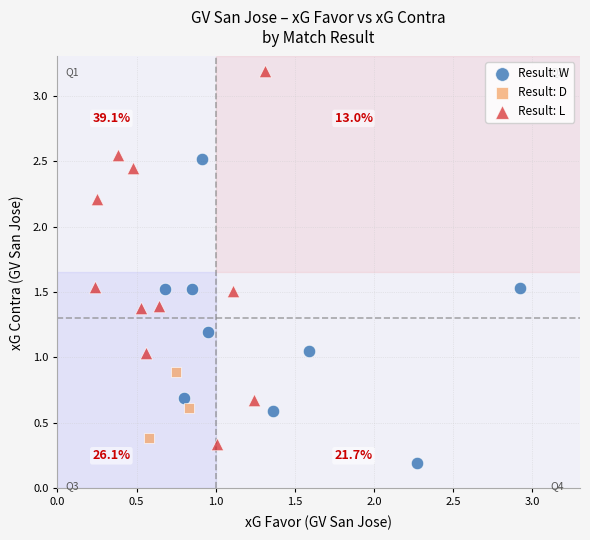

Which series contains the lowest Y value?

Result: W